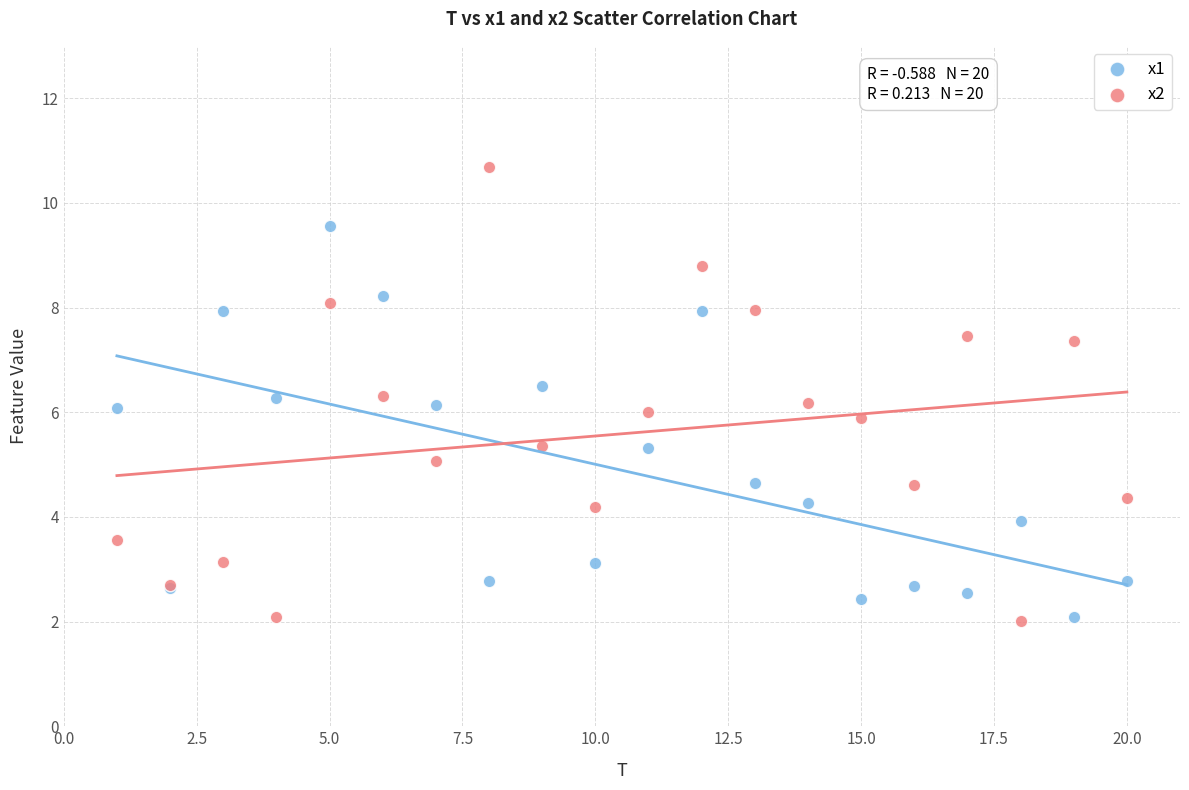

Which series has the widest spread of Y values?

x2